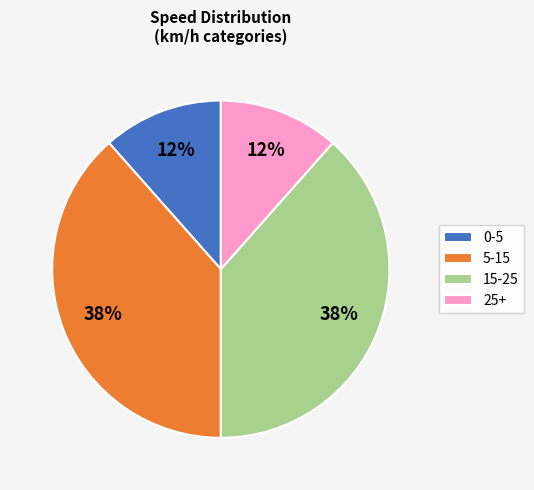

Is there a majority slice in this chart?

No